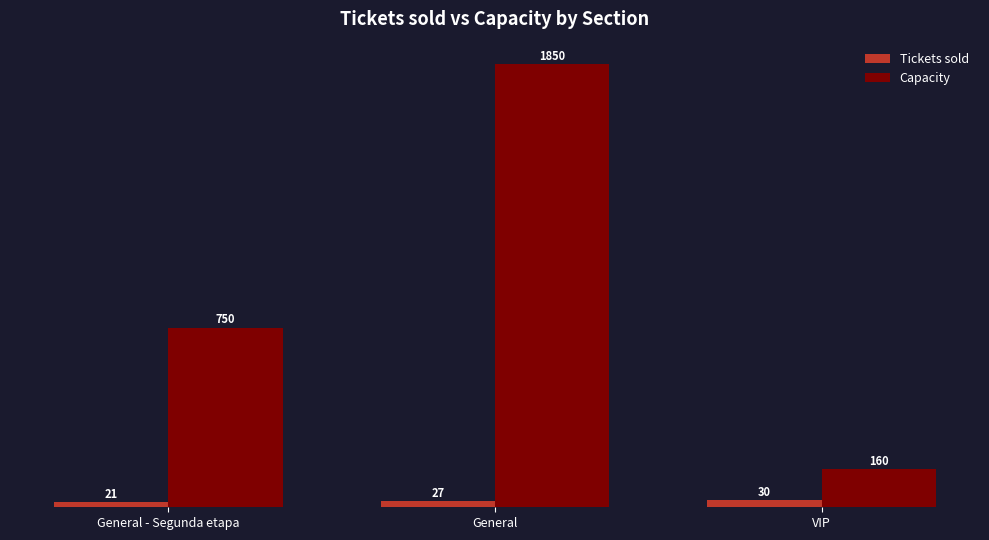

Which series has the largest total across all categories?

Capacity